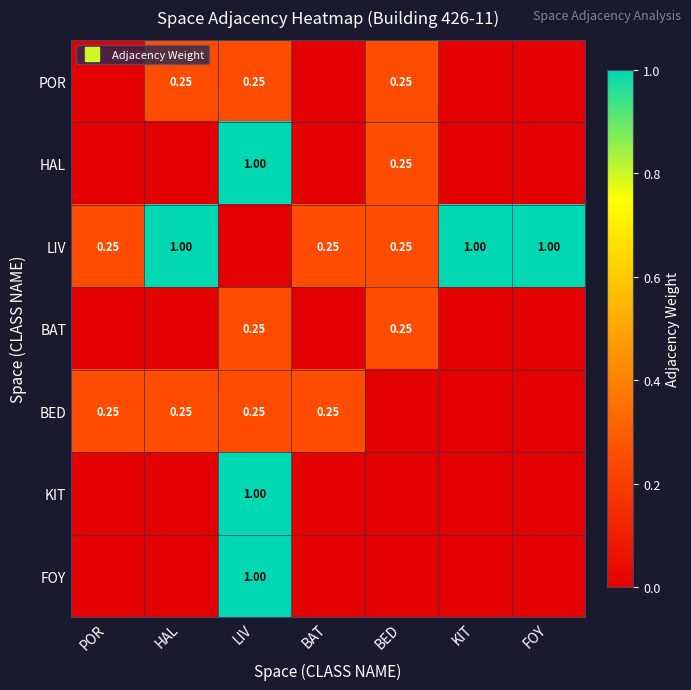

Count the HAL values in the range 0 to 1.

7